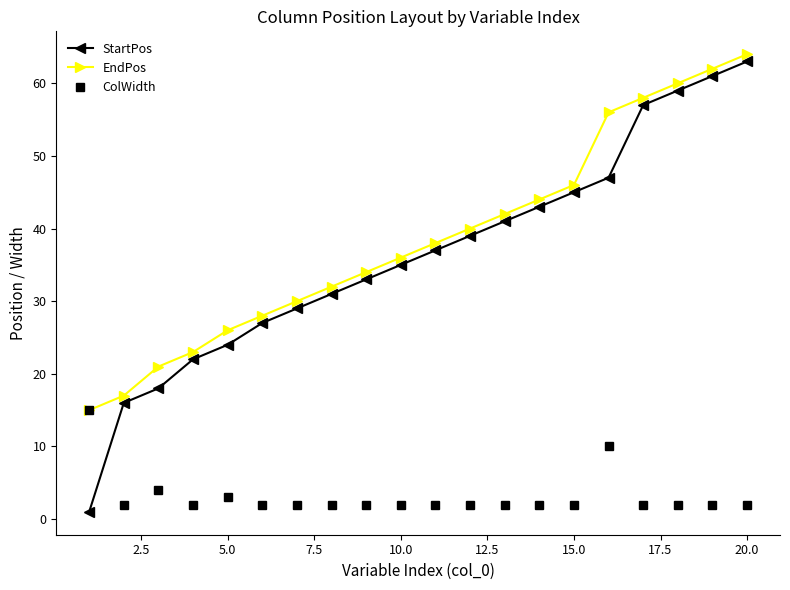

What is the greatest value displayed?

64